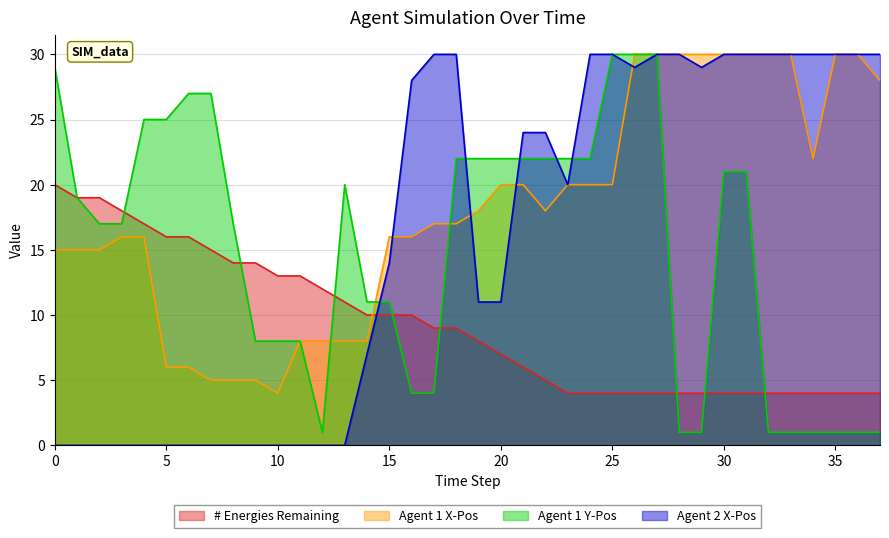

What is the difference between the highest and lowest values at 23?

18